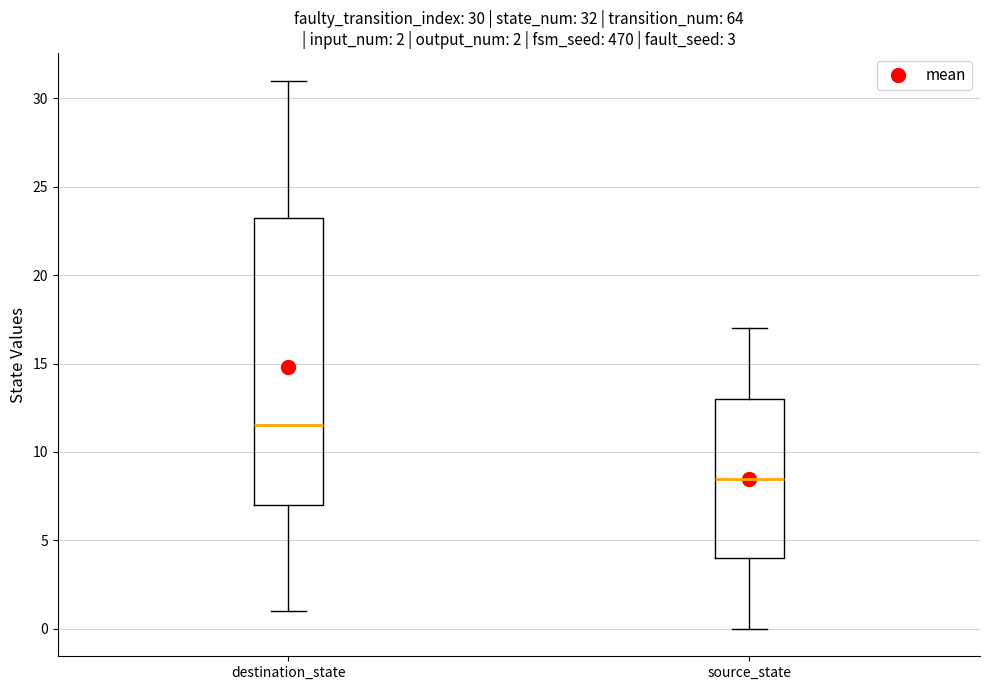

Comparing the boxes themselves (not the whiskers), which one is the tallest?

destination_state